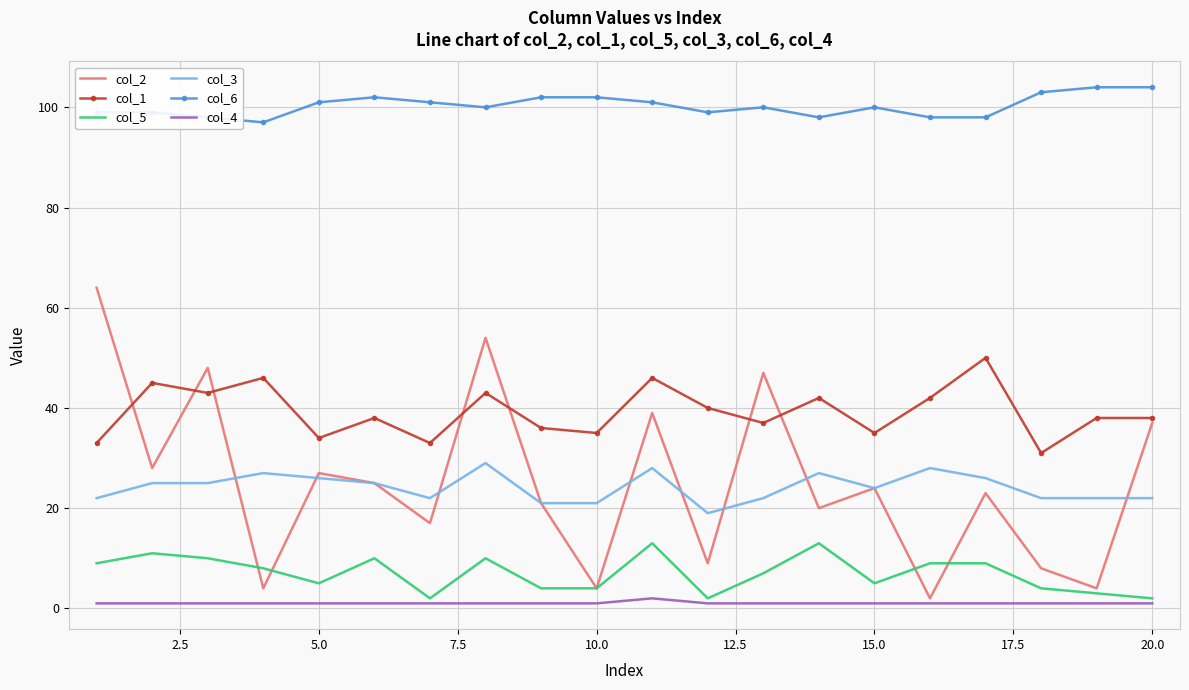

What is the sum of all col_4 values?

21